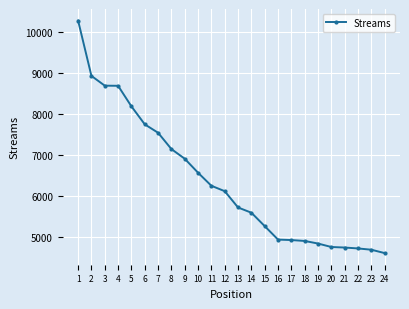

What is the maximum value shown in the chart?

10268